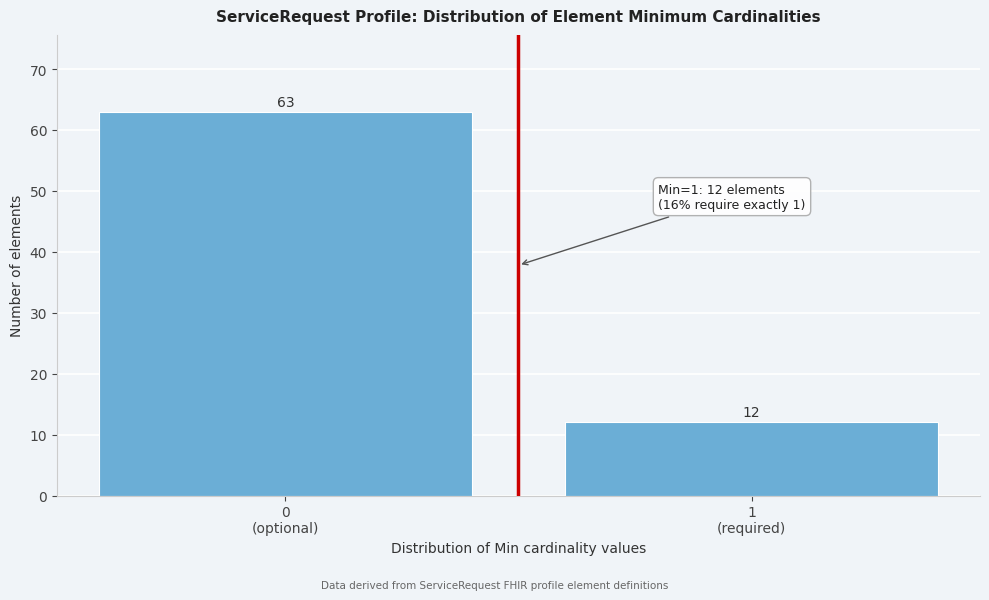

Reading left to right, extract all data points from this chart.

63	12